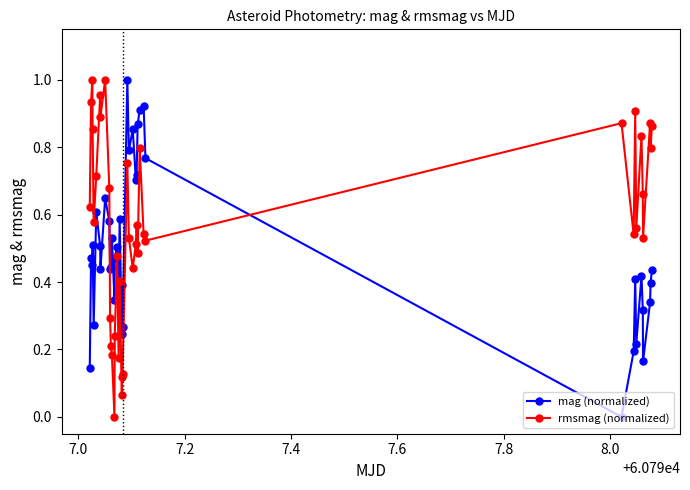

What is the sum of all rmsmag (normalized) values?

23.1